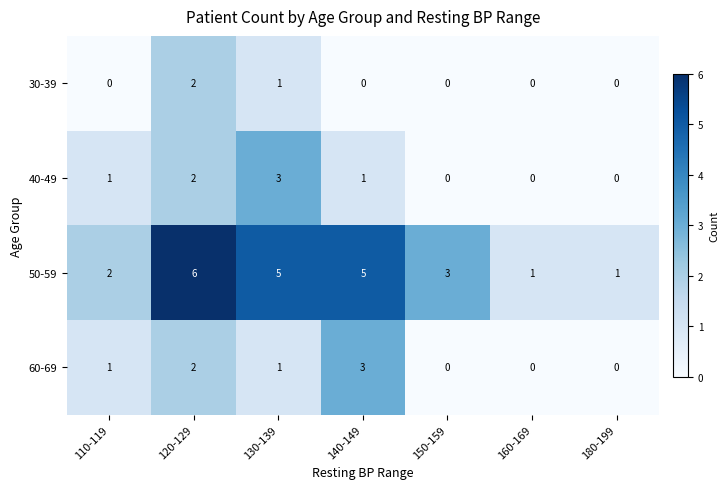

Where does the 50-59 series first go above 3?

120-129